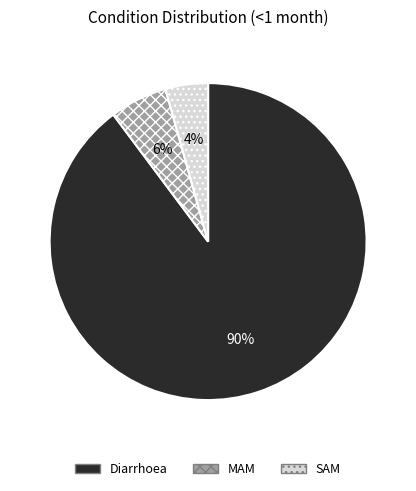

The SAM slice represents 4% of the pie. True or false?

True